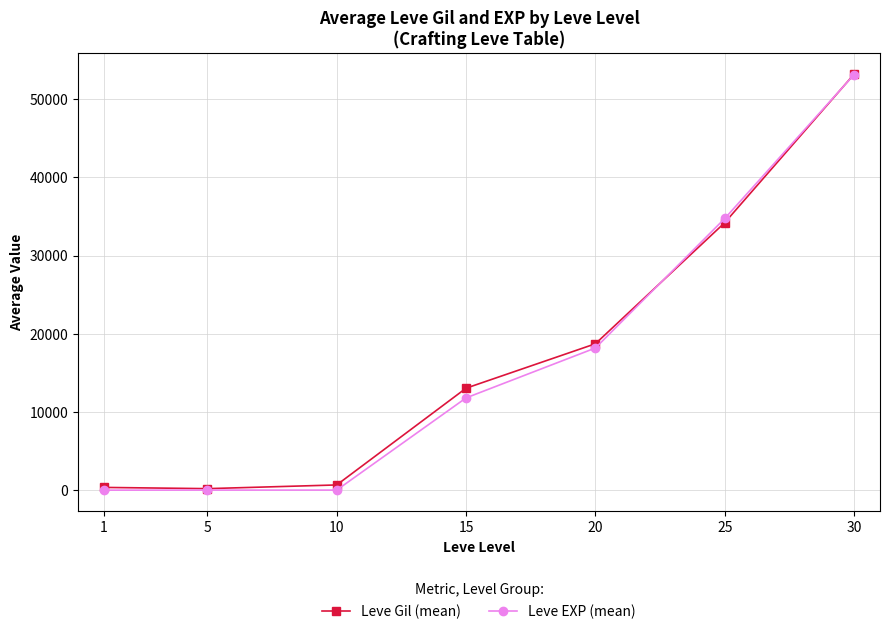

Which series has the widest spread of values?

Leve EXP (mean)